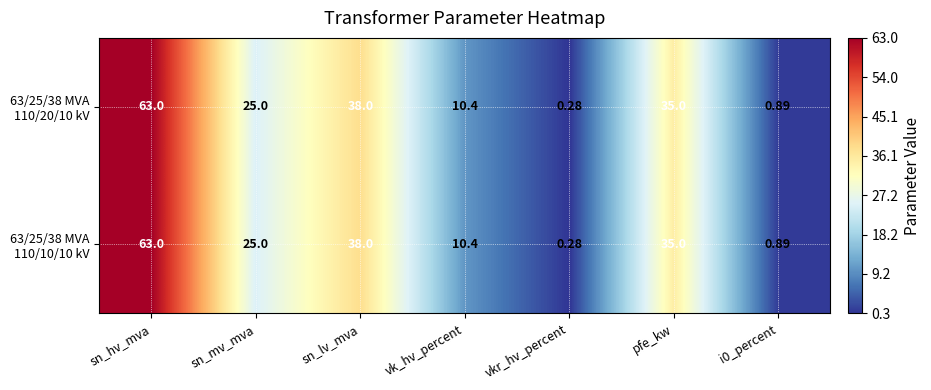

Which category has the highest value across all series?

sn_hv_mva